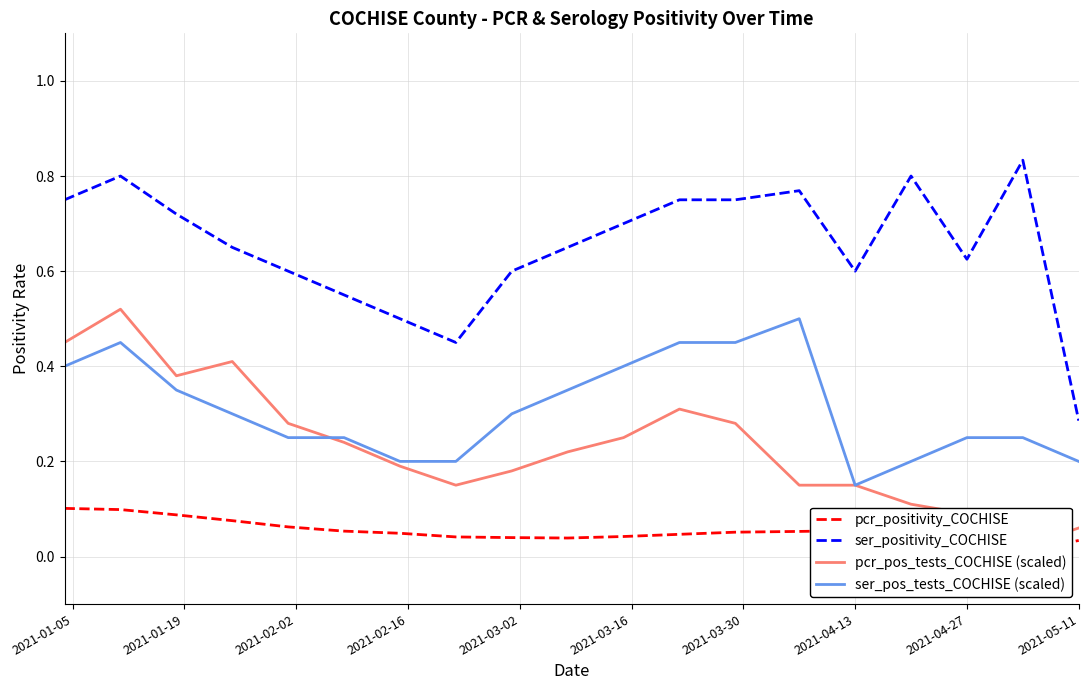

Which series has the largest total across all categories?

ser_positivity_COCHISE